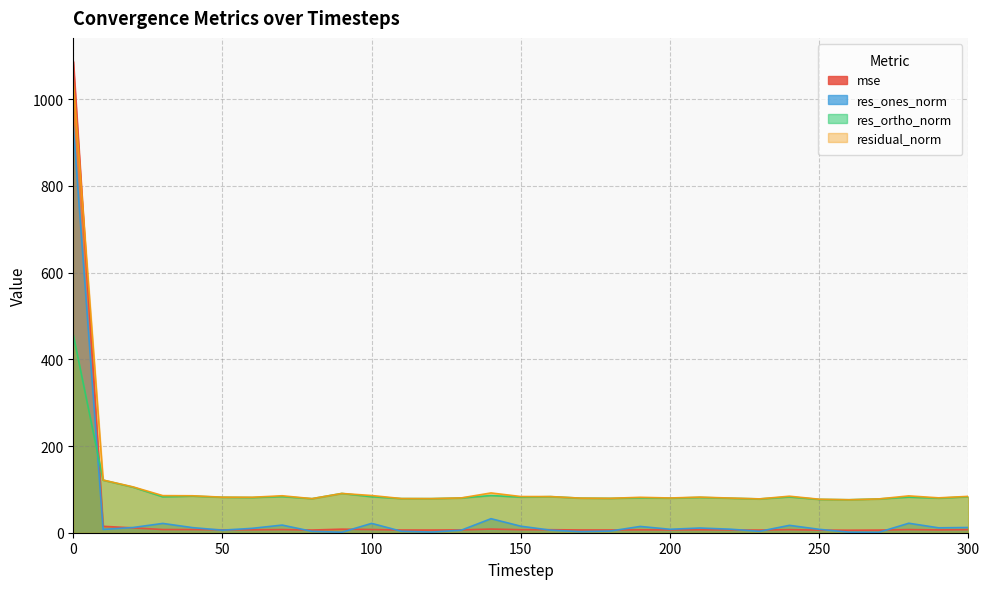

Which has a higher value, 170 or 80?

170